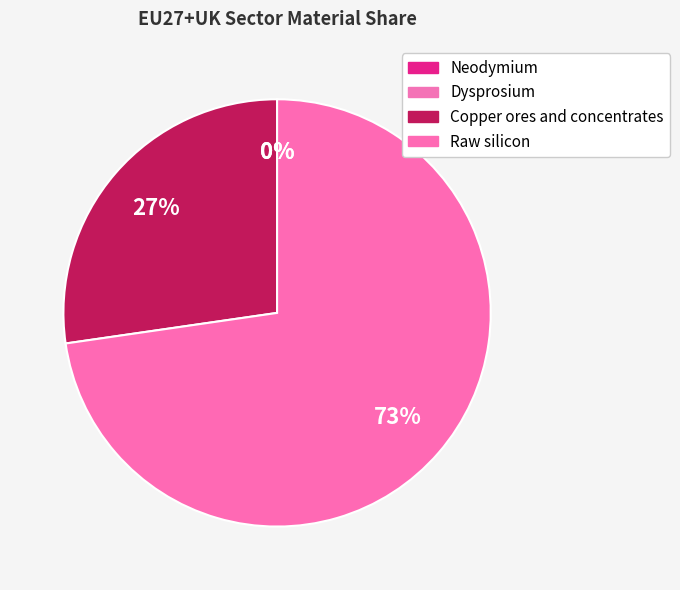

Does Copper ores and concentrates account for over 50% of the chart?

No